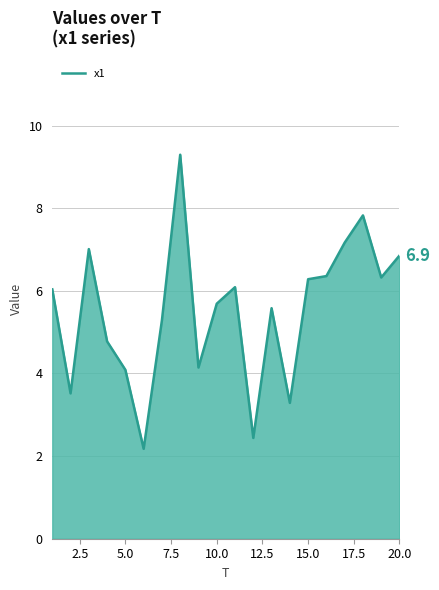

What is the difference between the maximum and minimum values?

7.1